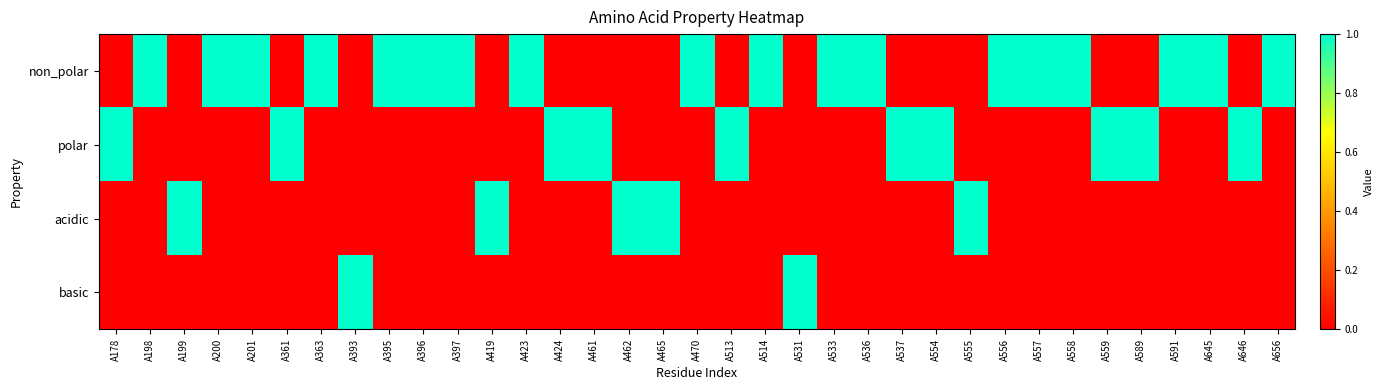

Between A656 and A557, which is larger?

A656